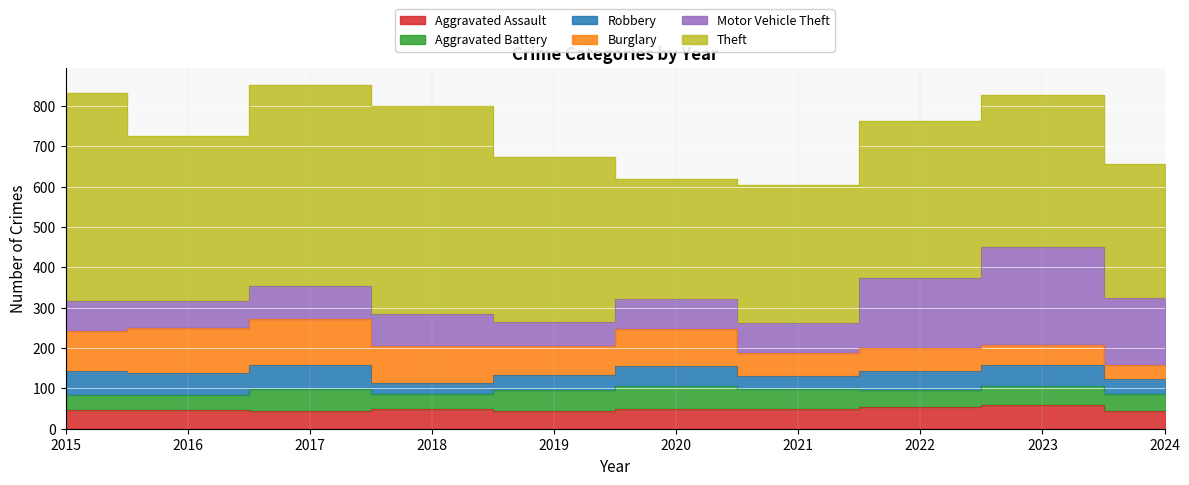

What are all the series names shown in the legend?

Aggravated Assault, Aggravated Battery, Robbery, Burglary, Motor Vehicle Theft, Theft